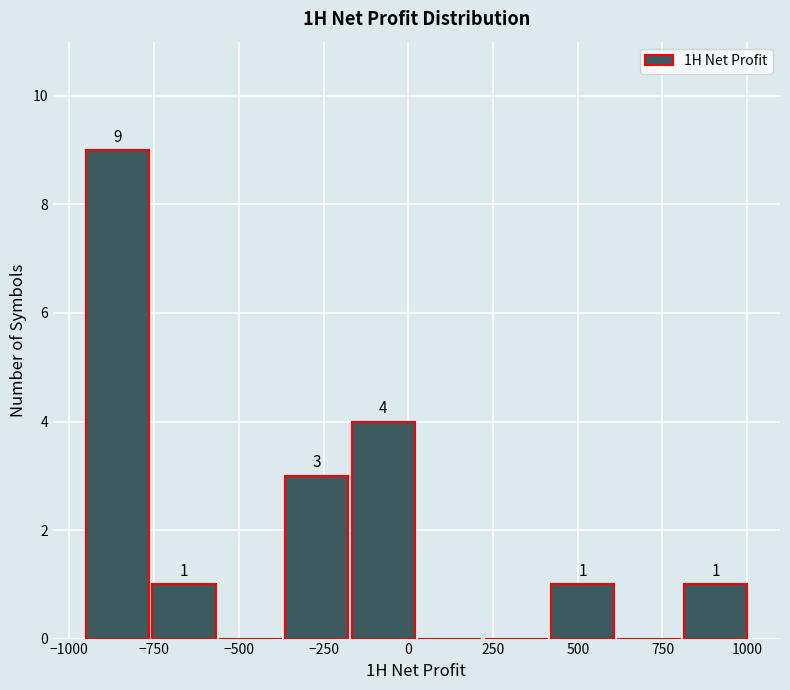

Read against the x-axis, roughly where is the centre of the tallest bar?

-850